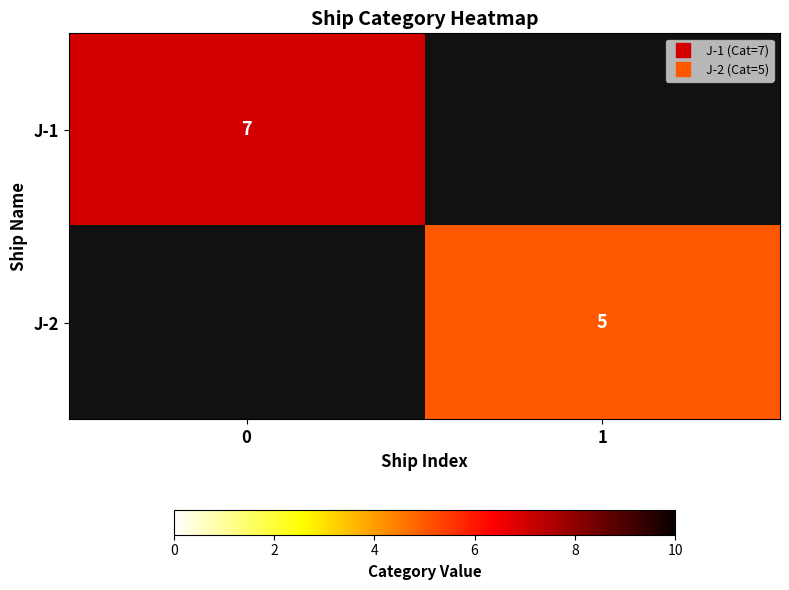

List the labels in order of J-2 value, smallest first.

0, 1